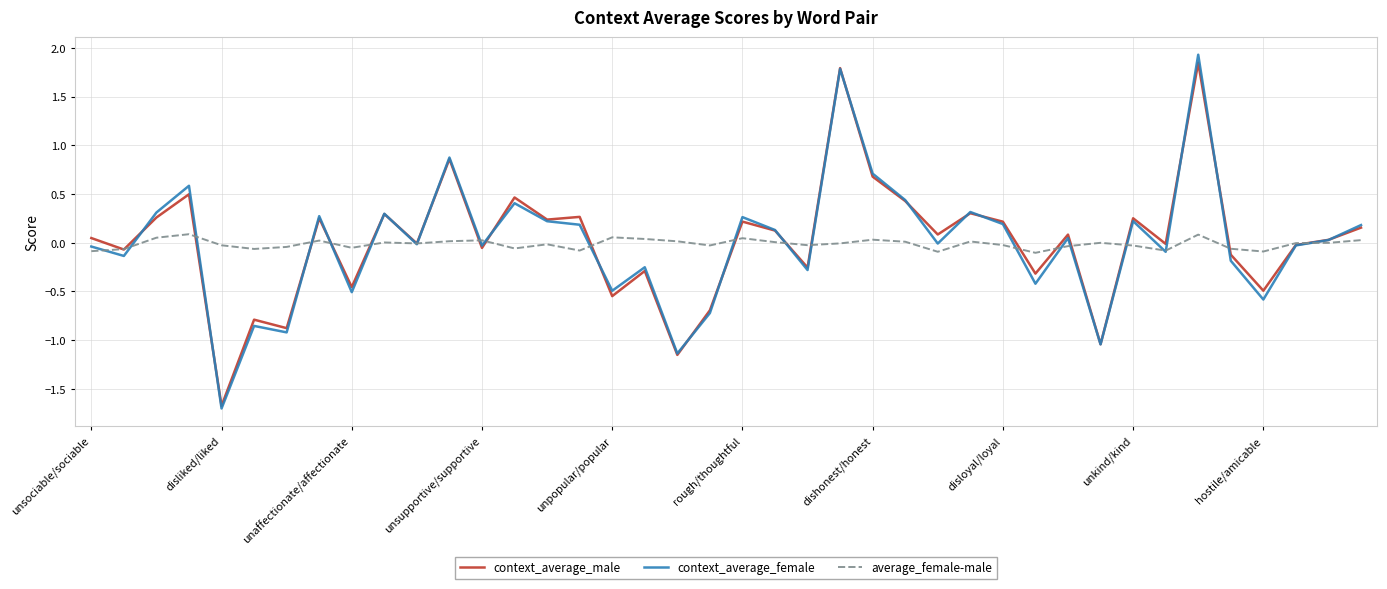

Which series has the widest spread of values?

context_average_female